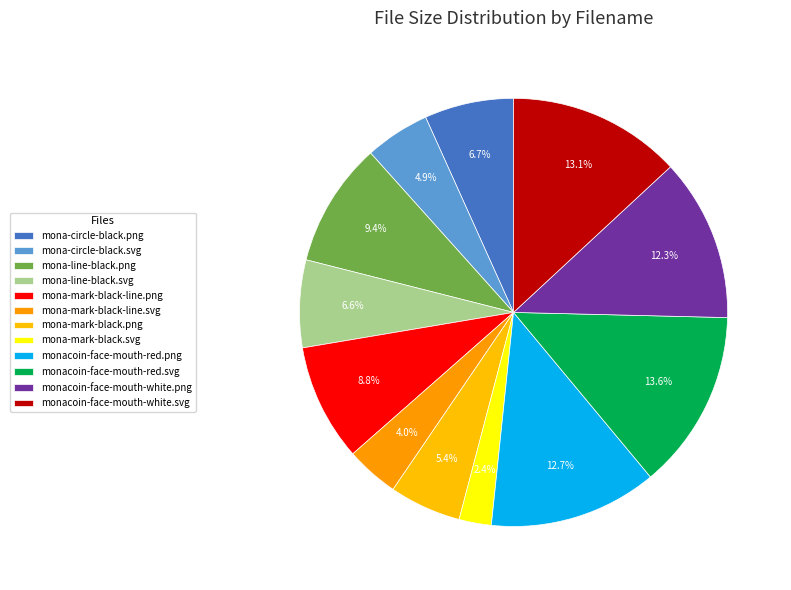

How many segments does this pie chart have?

12